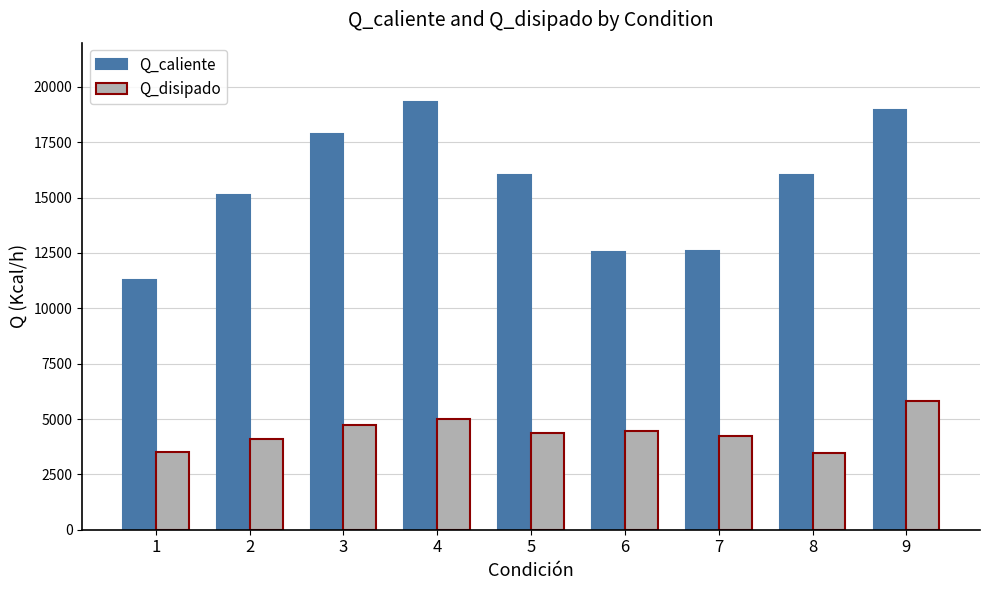

Rank the series by their maximum value, from highest to lowest.

Q_caliente, Q_disipado